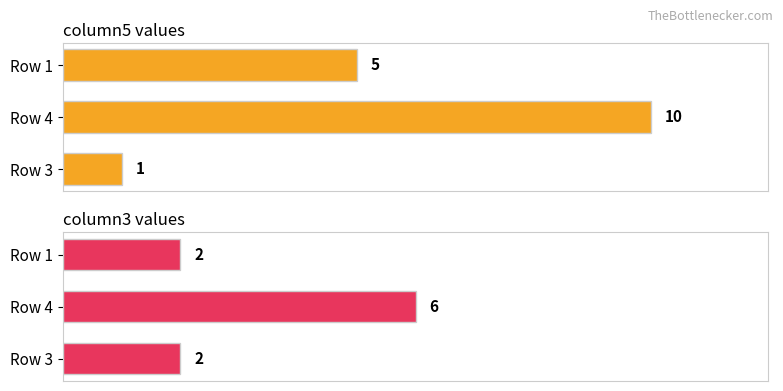

The column5 series shows 14 at Row 4. True or false?

False